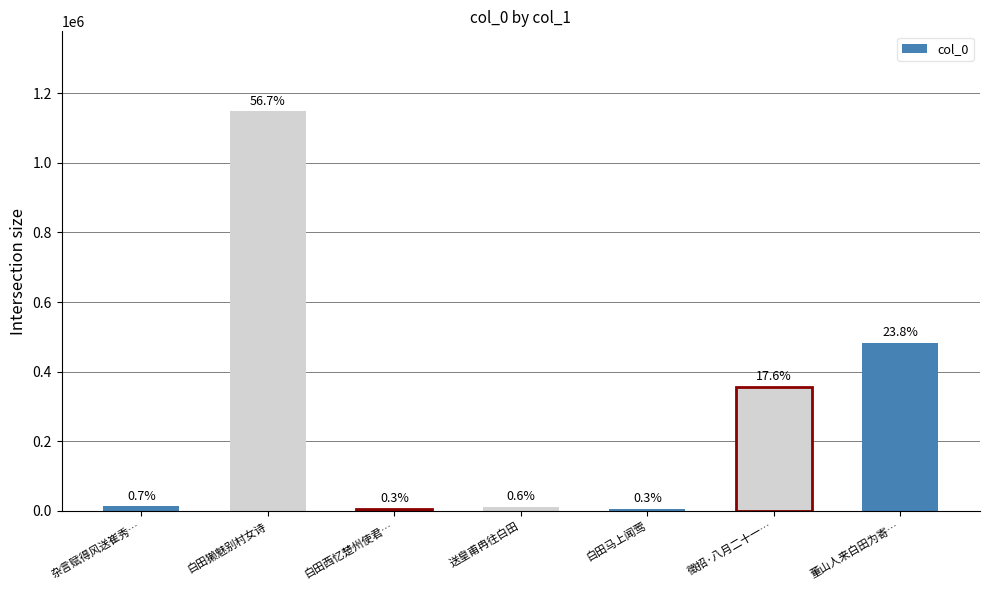

What is the ratio of the value at 白田西忆楚州使君… to the value at 送皇甫冉往白田?

0.6